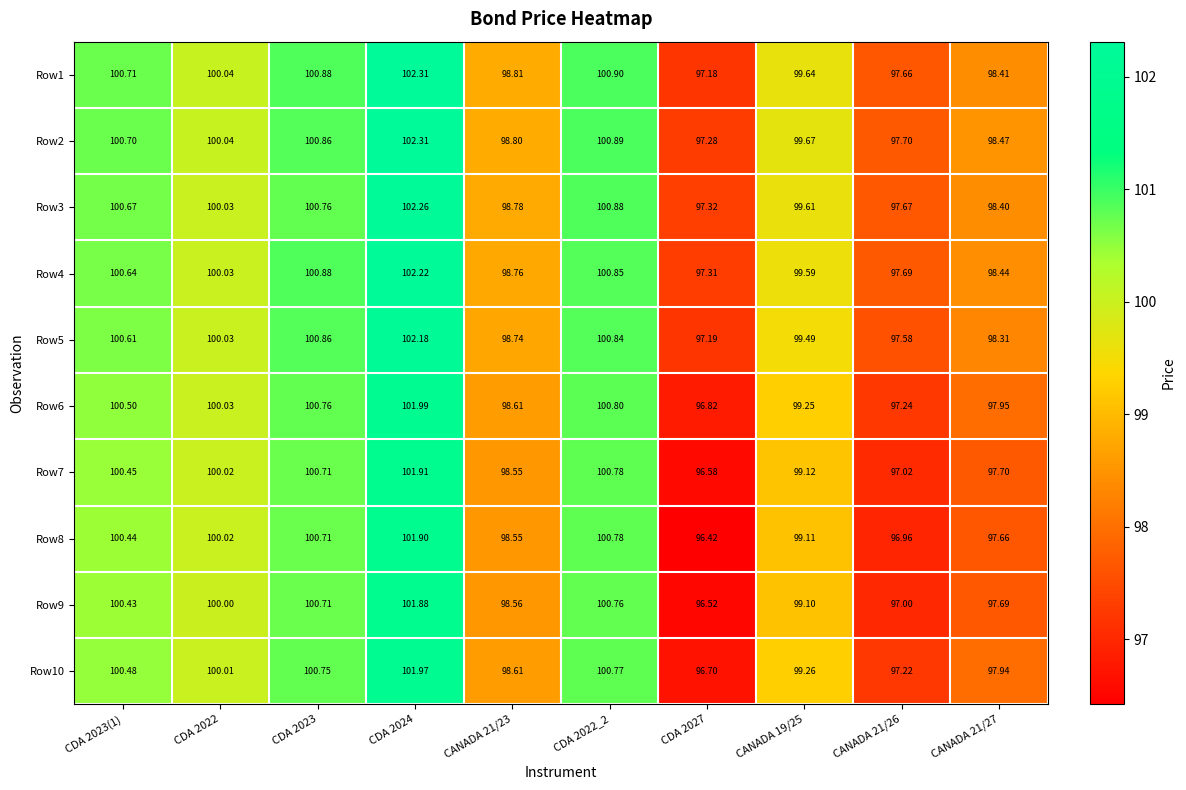

Is the value of Row10 at CANADA 19/25 greater than the value of Row4 at CANADA 19/25?

No